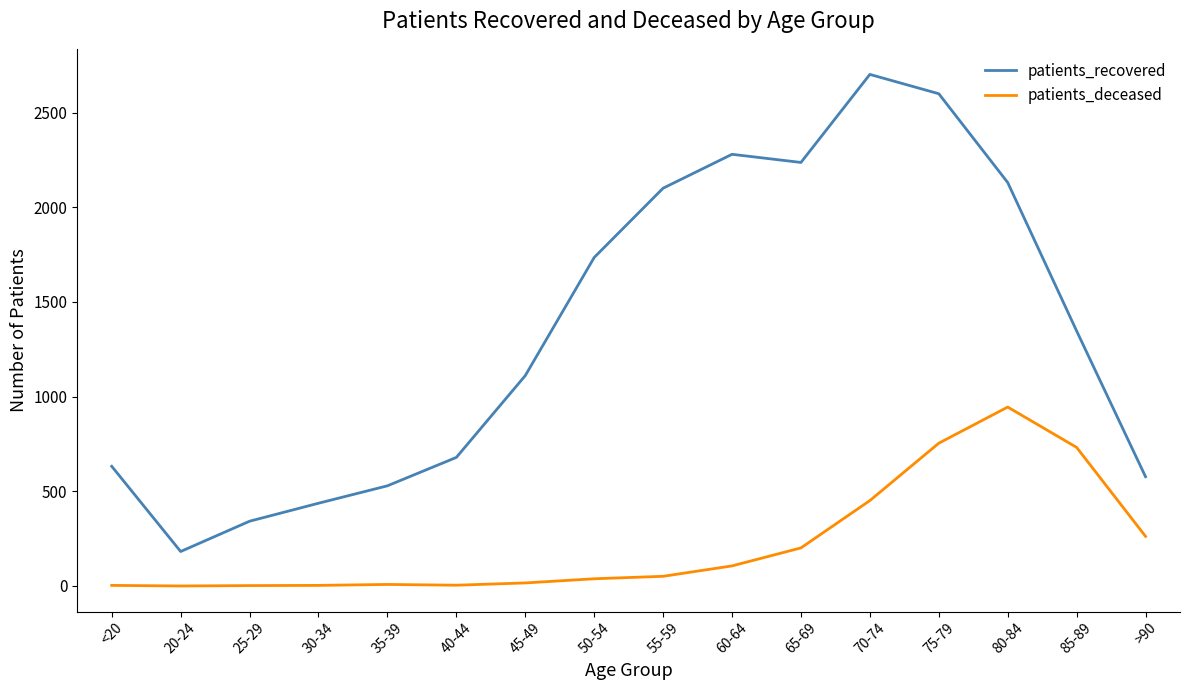

What is the highest value of the patients_recovered series?

2702